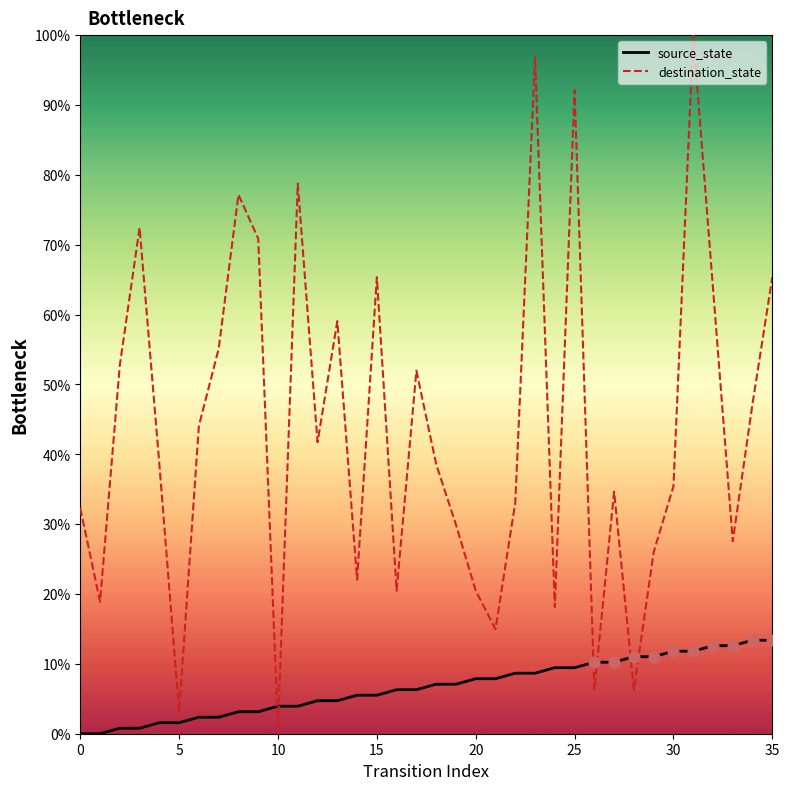

At how many categories does at least one series exceed 8?

34